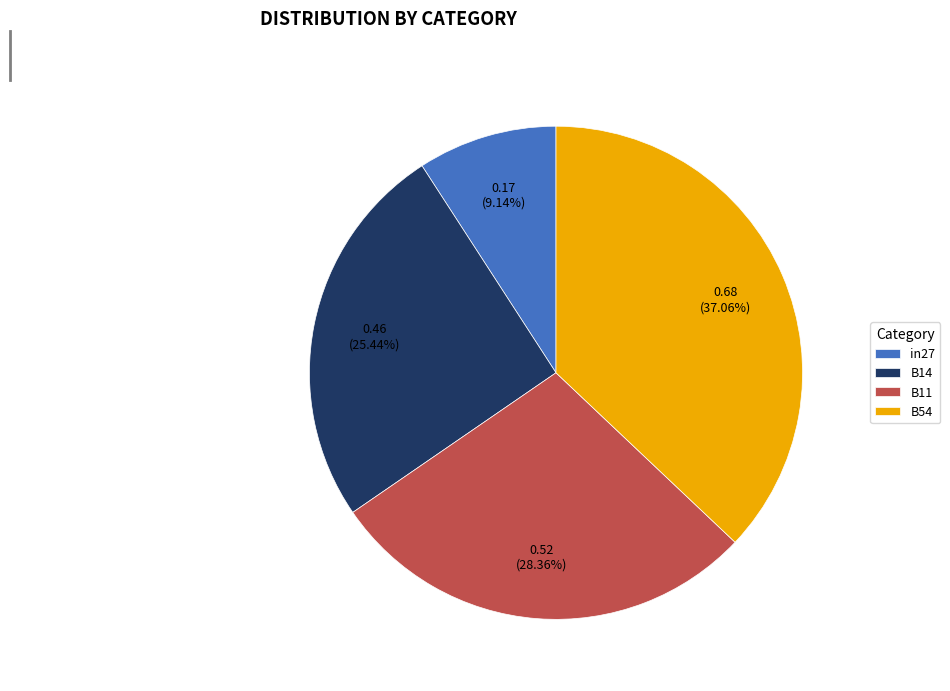

Count the number of slices in the pie.

4